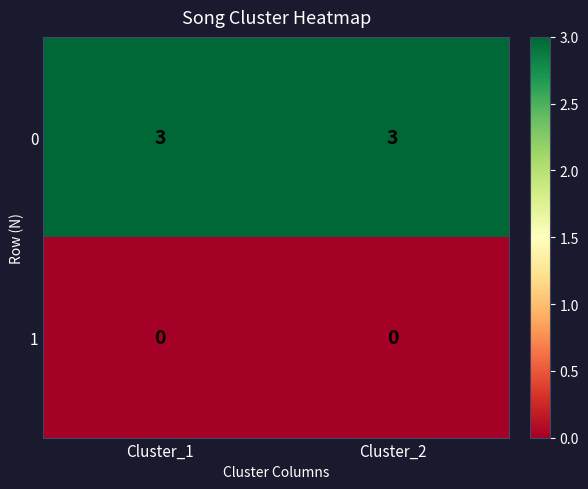

What is the lowest value of the 0 series?

3